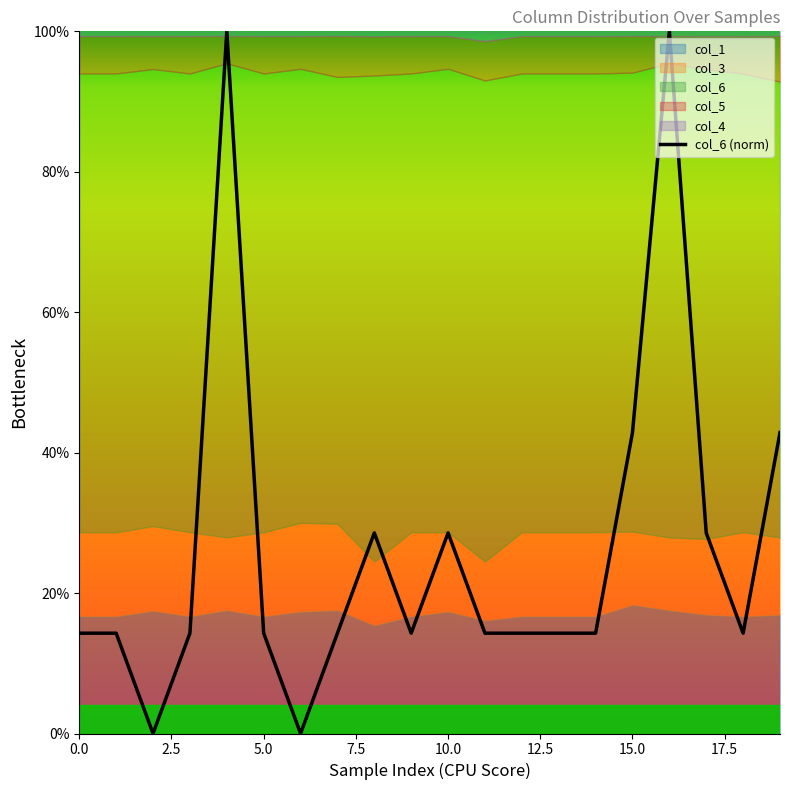

The col_6 (norm) series shows 59.0 at 15.0. True or false?

False